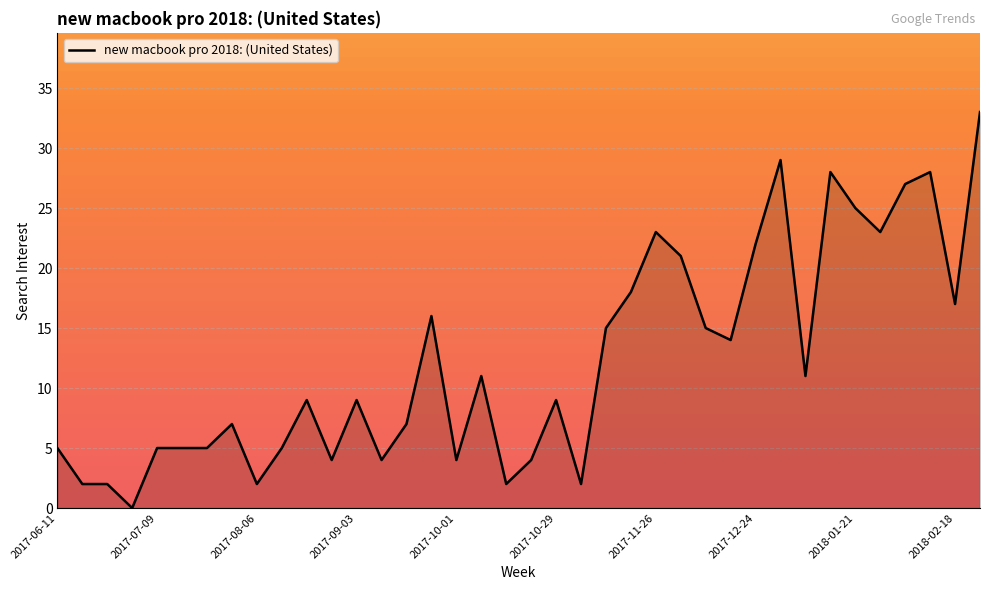

What is the greatest value displayed?

33